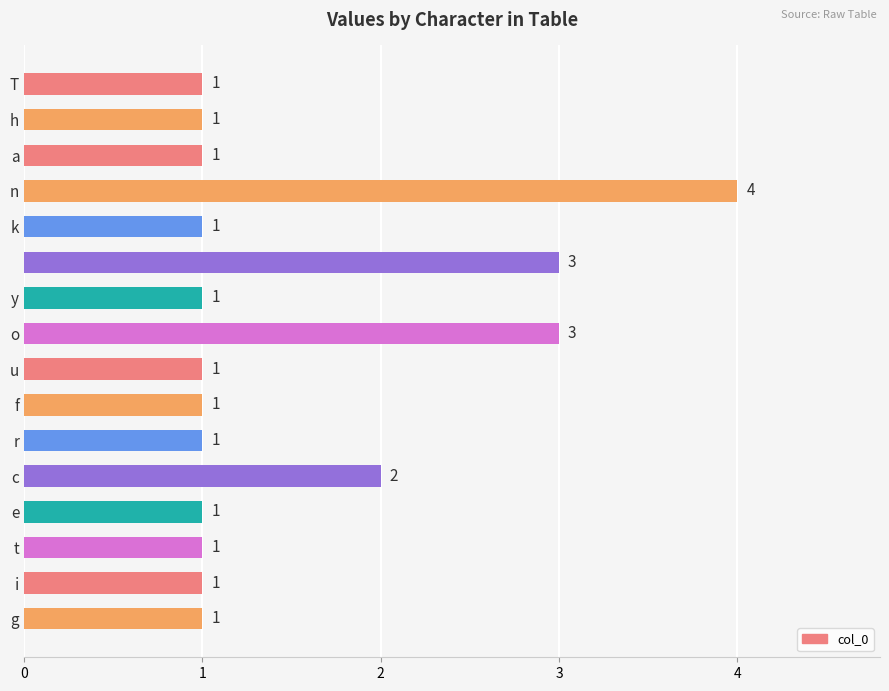

Does the chart contain any negative values?

No